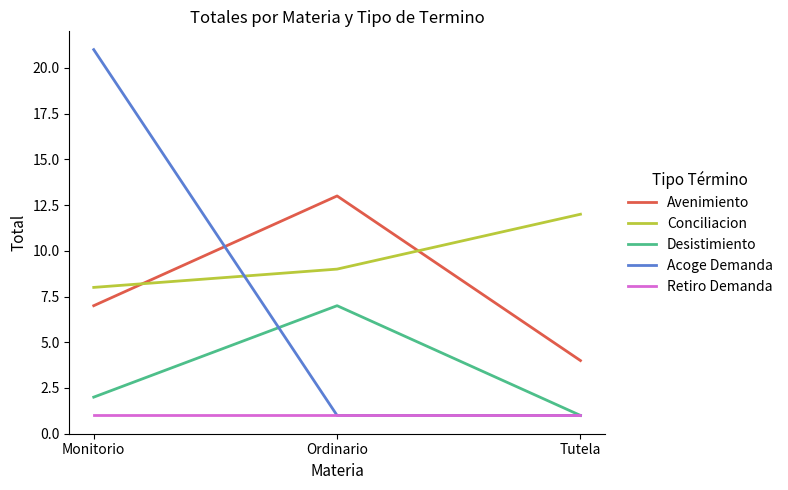

What is the difference between the highest and lowest values at Ordinario?

12